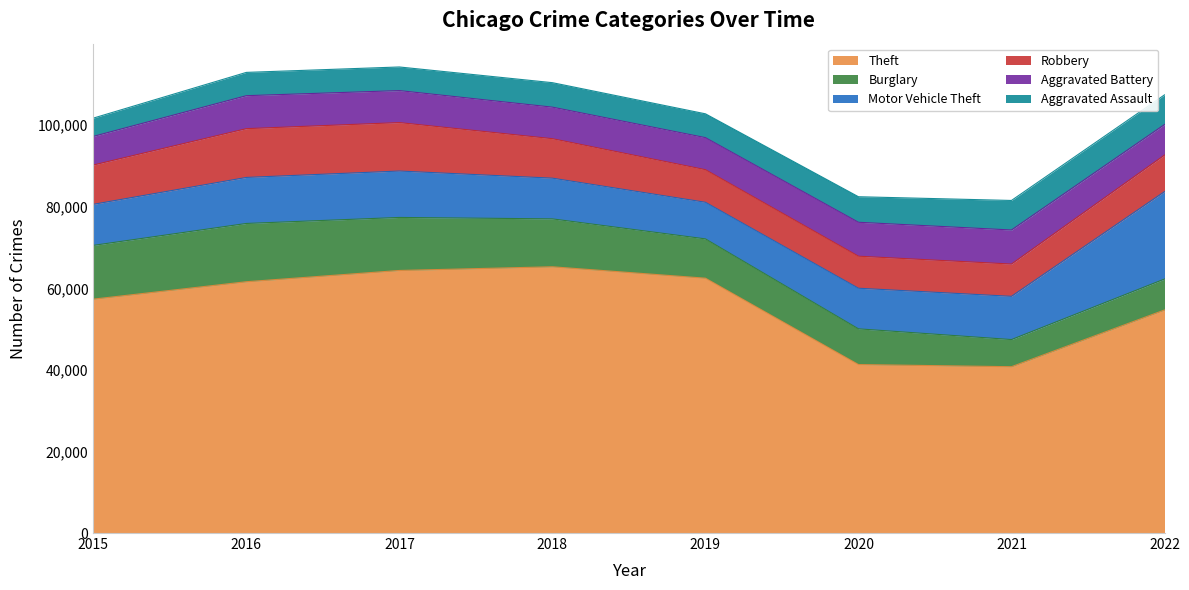

What is the value of the Motor Vehicle Theft point at the 8th from the left?

21426